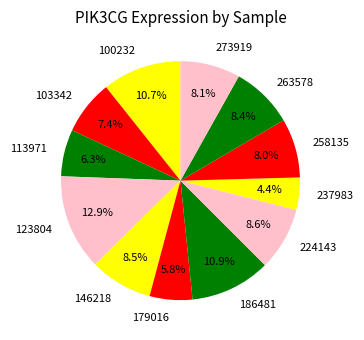

To the nearest percent, what is the average slice percentage?

8%